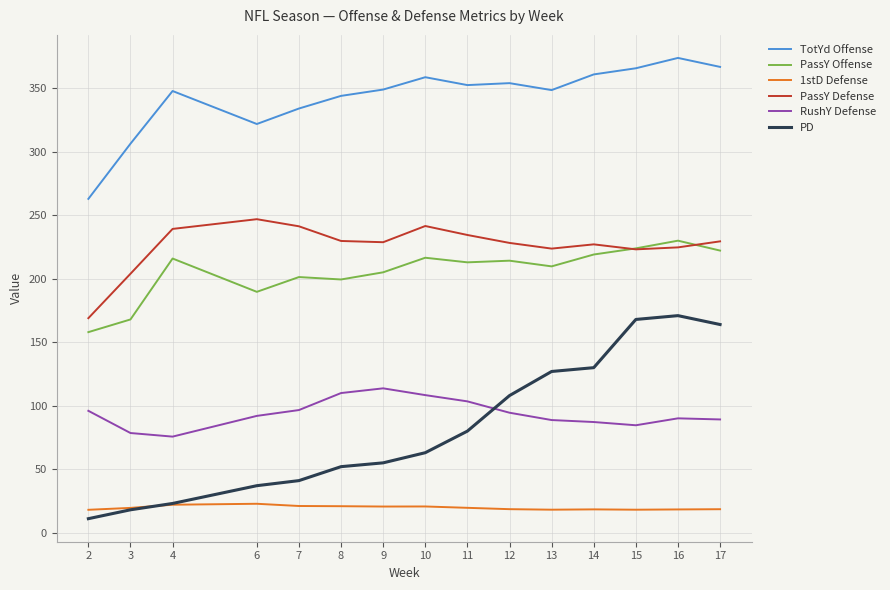

True or false: RushY Defense has a value of 78.5 at 3.

True